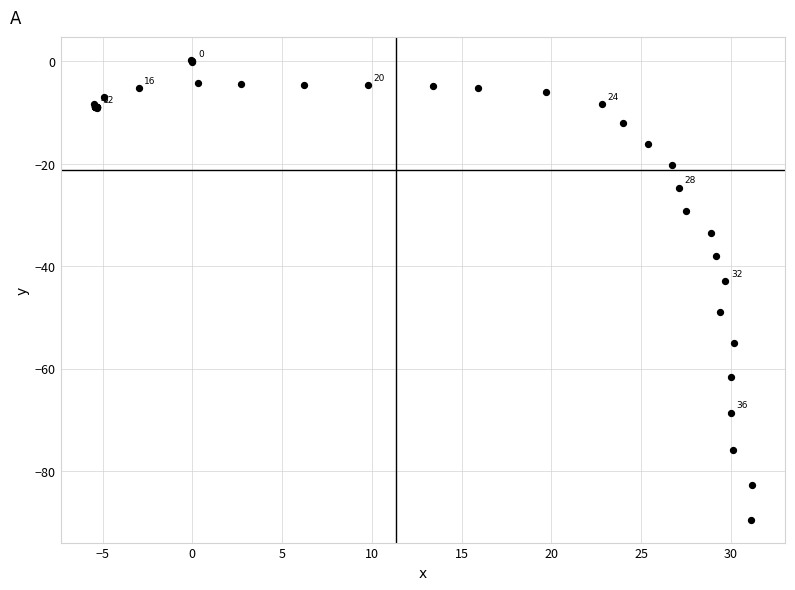

What Y value in the scatter plot is closest to -44?

-43.0